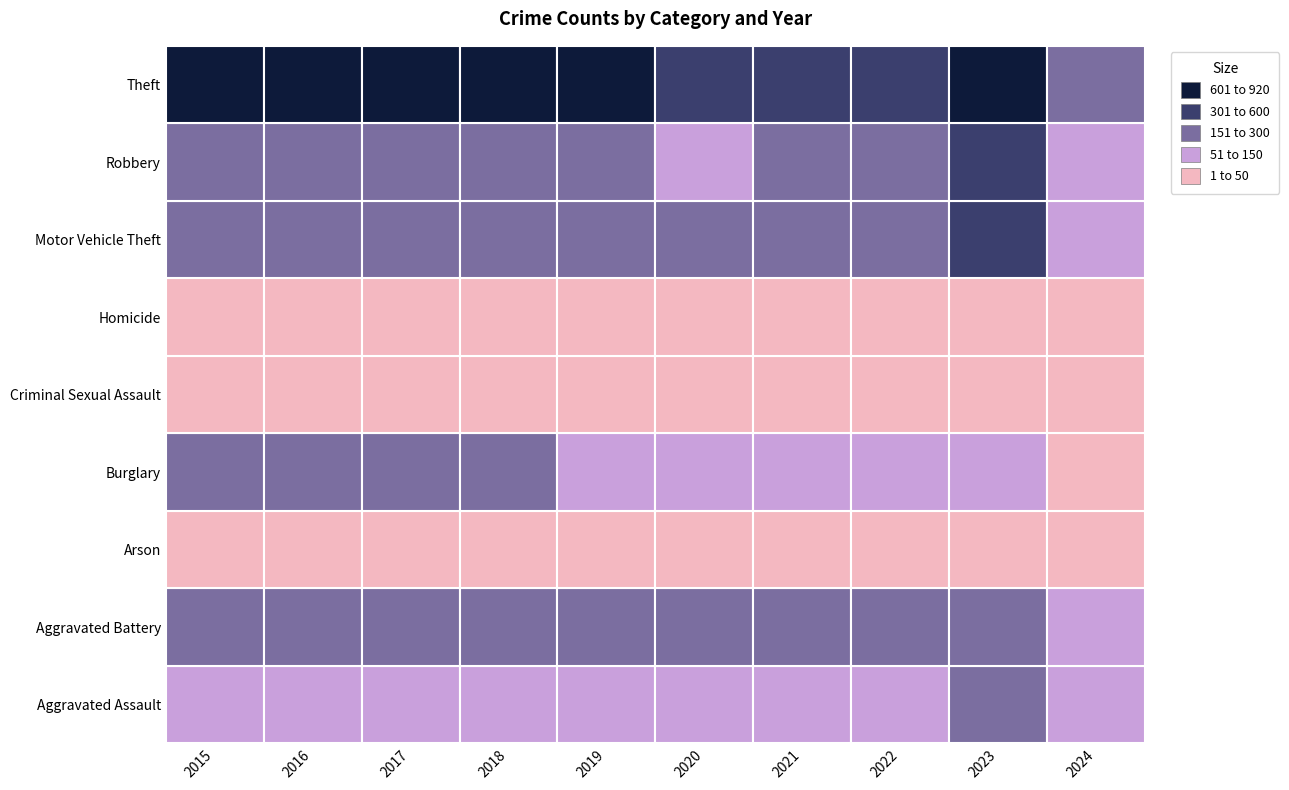

How many data points in Criminal Sexual Assault are above 37?

4